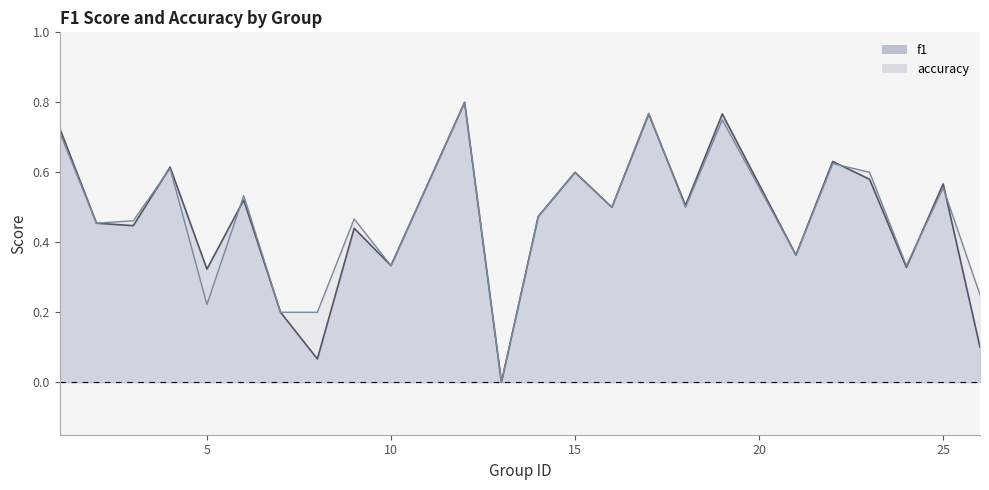

What are all the series names shown in the legend?

f1, accuracy